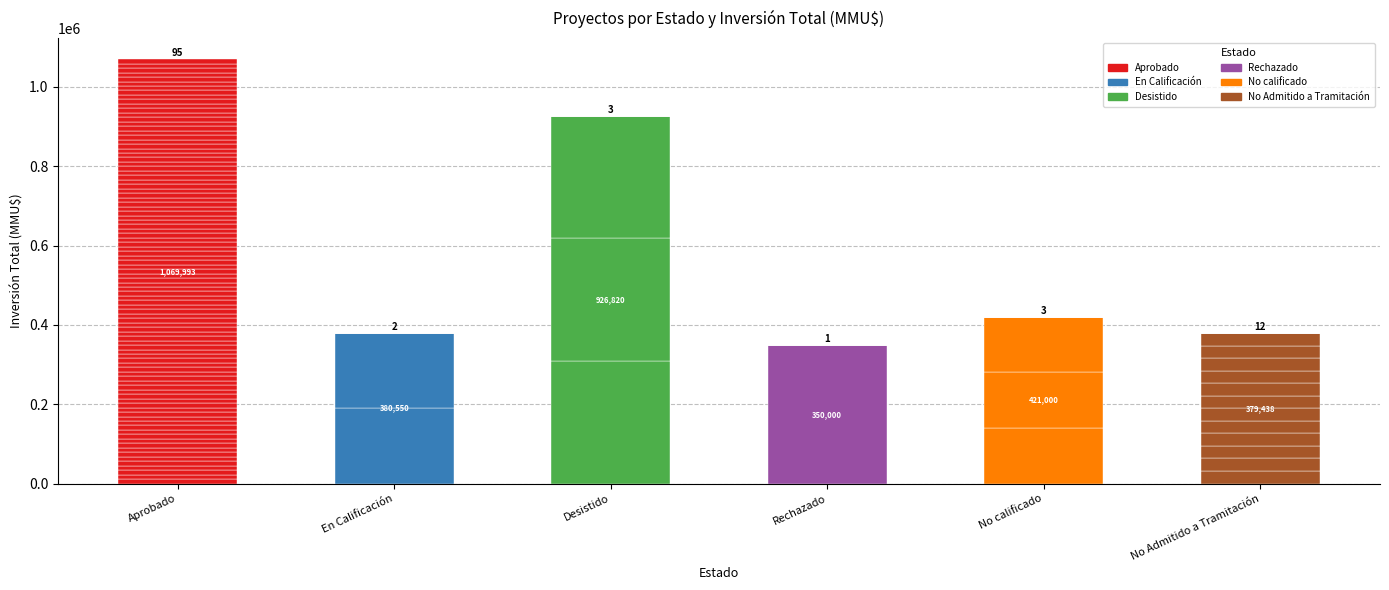

At which label is the value closest to 180631?

En Calificación